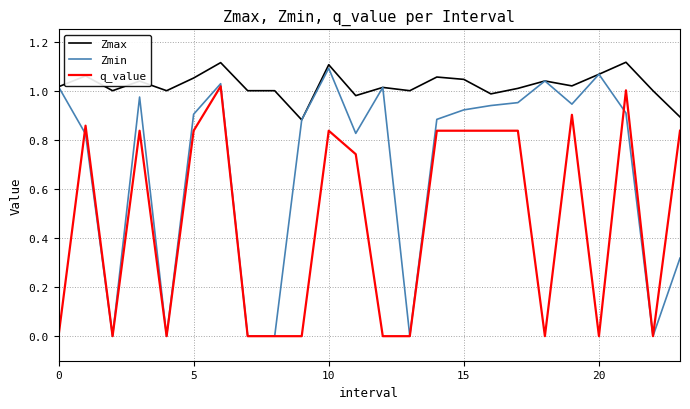

Which series has the largest total across all categories?

Zmax